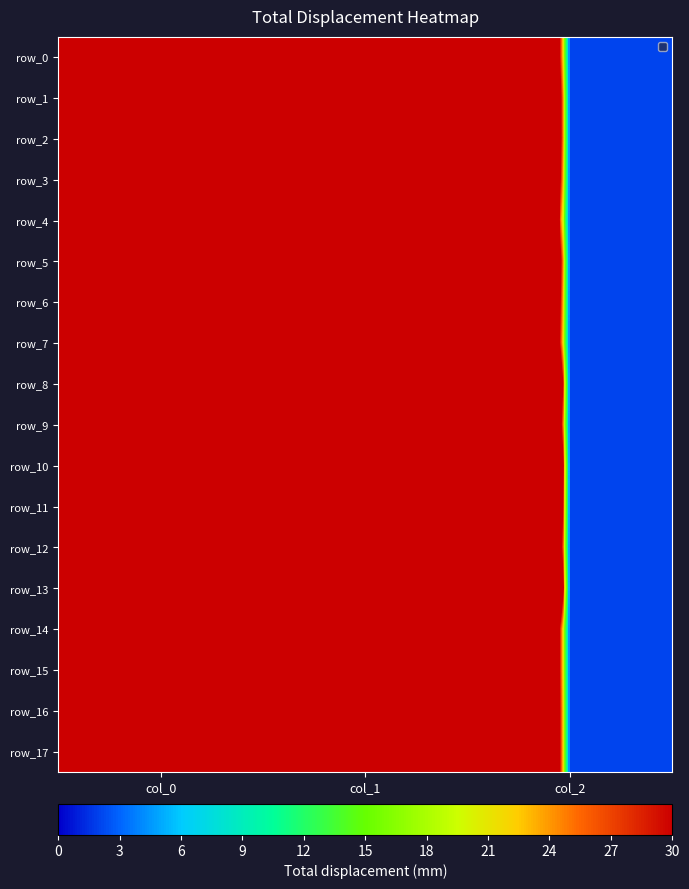

Which has a higher value, col_2 or col_0?

col_0